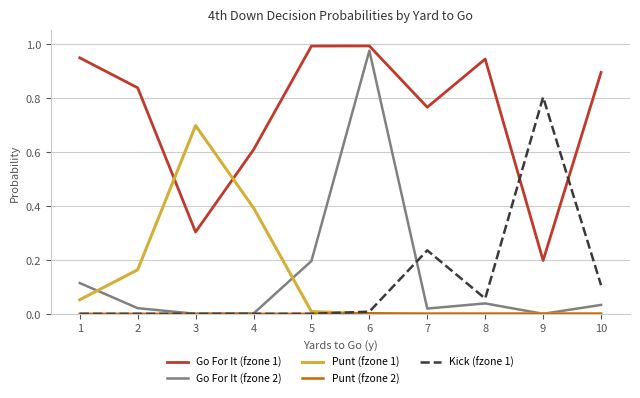

The Go For It (fzone 1) series shows 0.2 at 9. True or false?

True